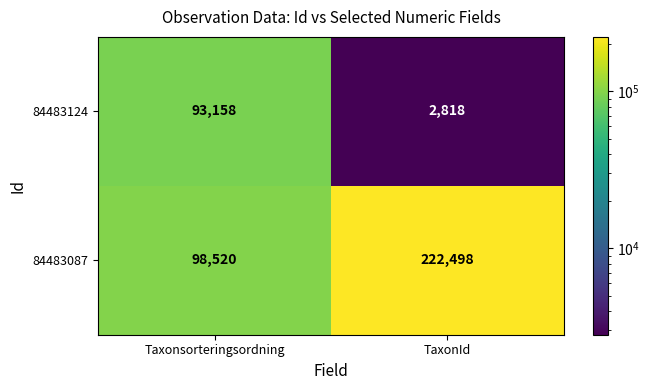

What is the difference between the maximum and minimum values in the 84483087 series?

123978